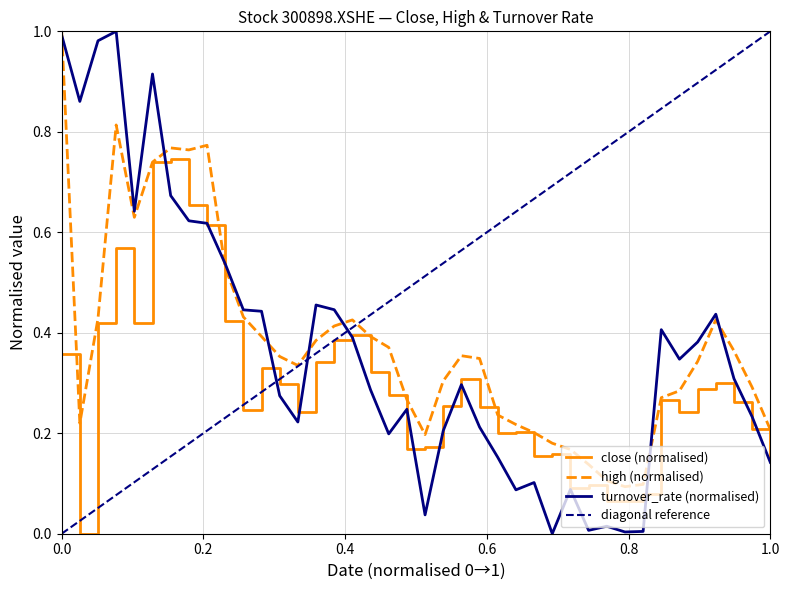

What is the difference between the highest and lowest values at 2020-10-30?

0.2